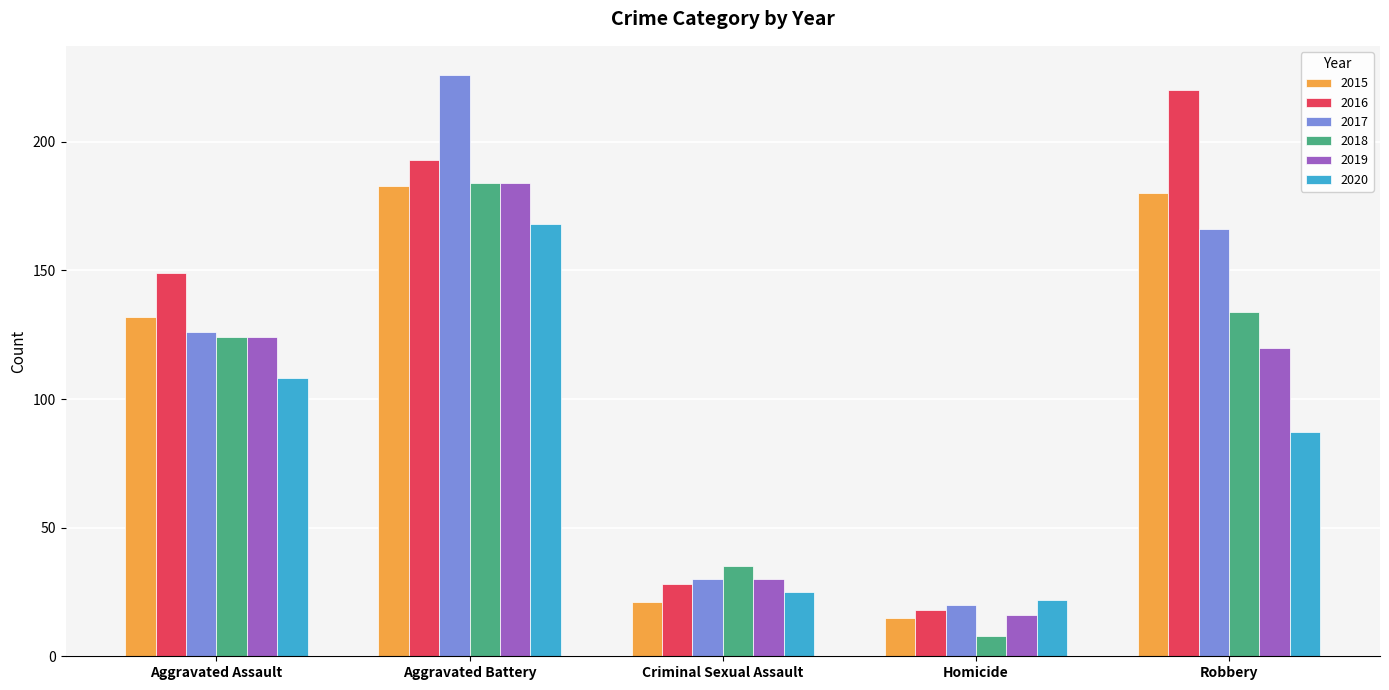

Count the number of categories in the chart.

5